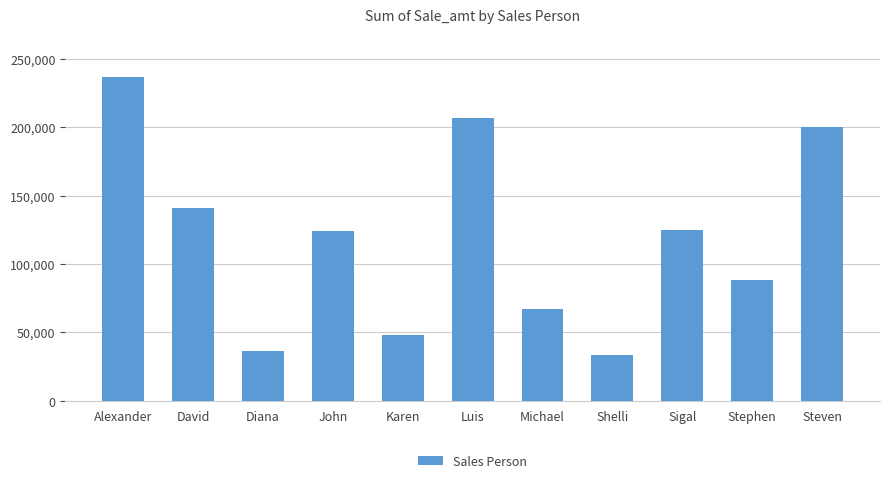

What is the change in value from David to John?

-16939.0